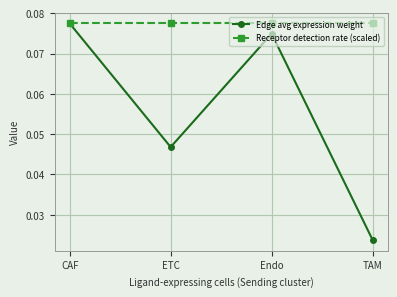

What is the label of the 3rd point from the right?

ETC